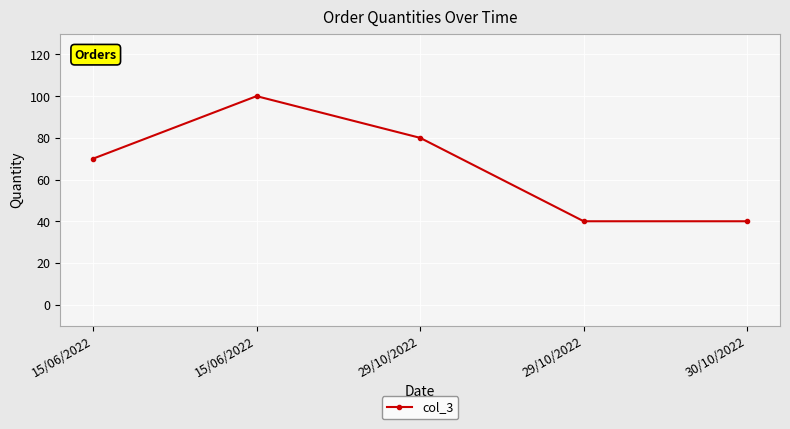

How many data points does each series have?

5